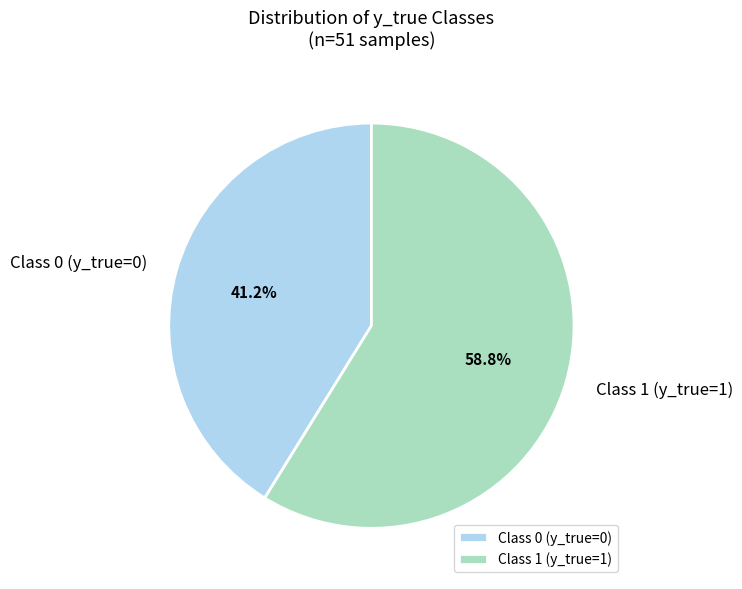

How much of the chart is everything except Class 1 (y_true=1)?

41.2%